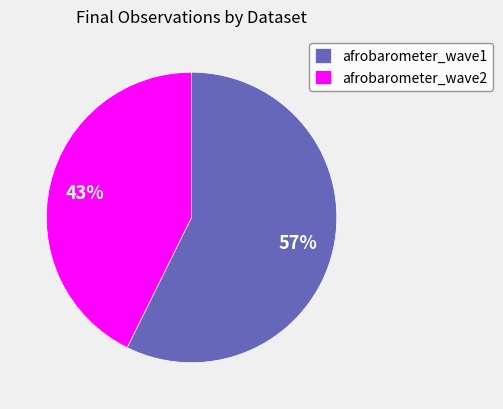

Combined, do afrobarometer_wave2 and afrobarometer_wave1 account for over 50%?

Yes